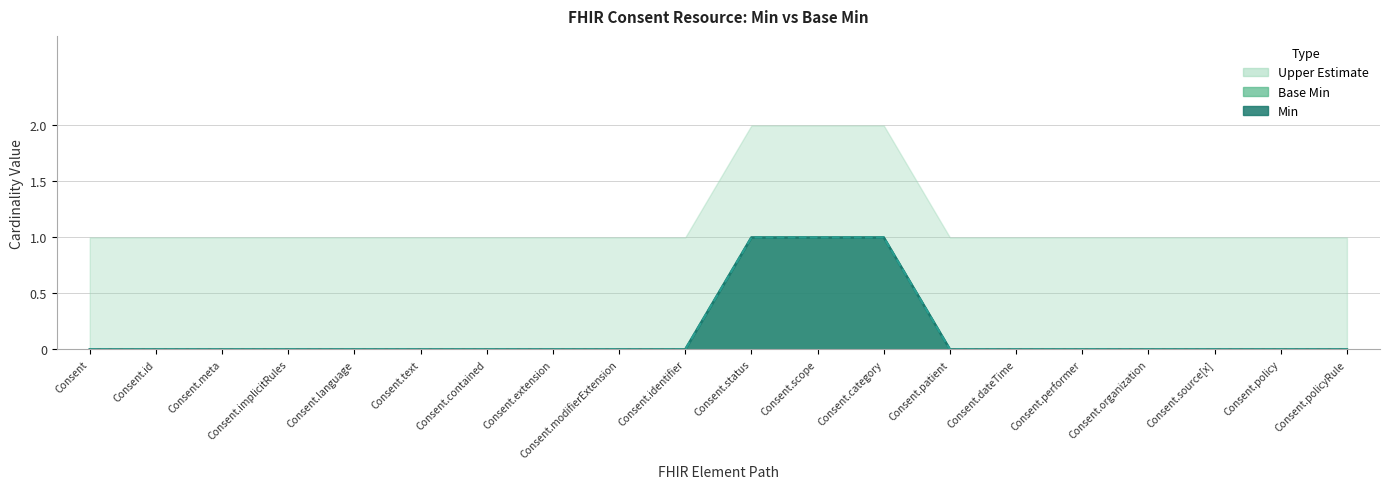

How many Base Min values are between 0 and 1?

20